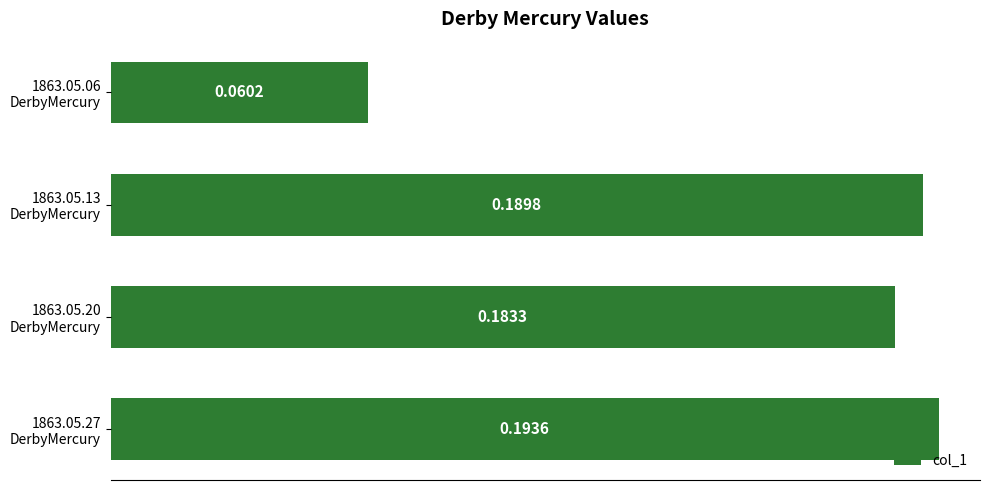

Are the bars horizontal?

Yes